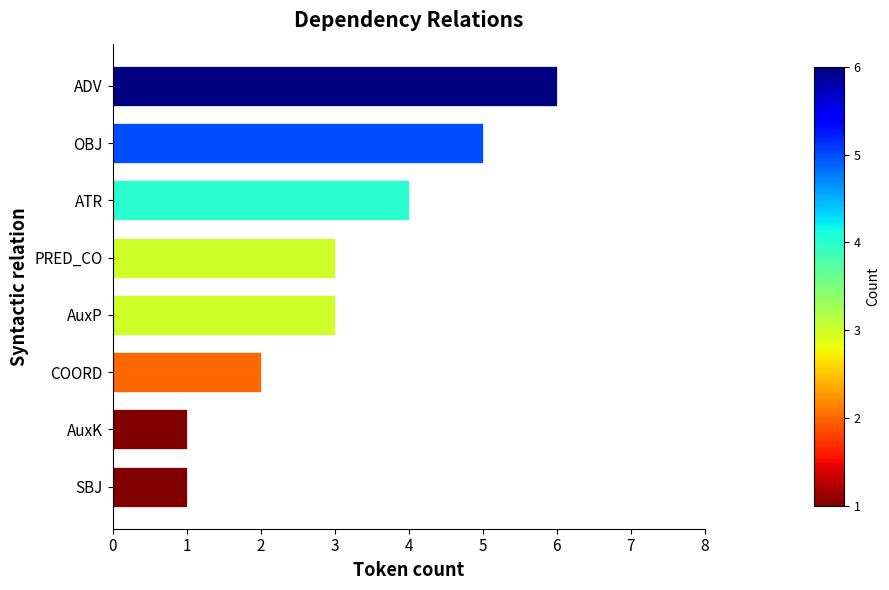

What is the change in value from PRED_CO to ATR?

+1